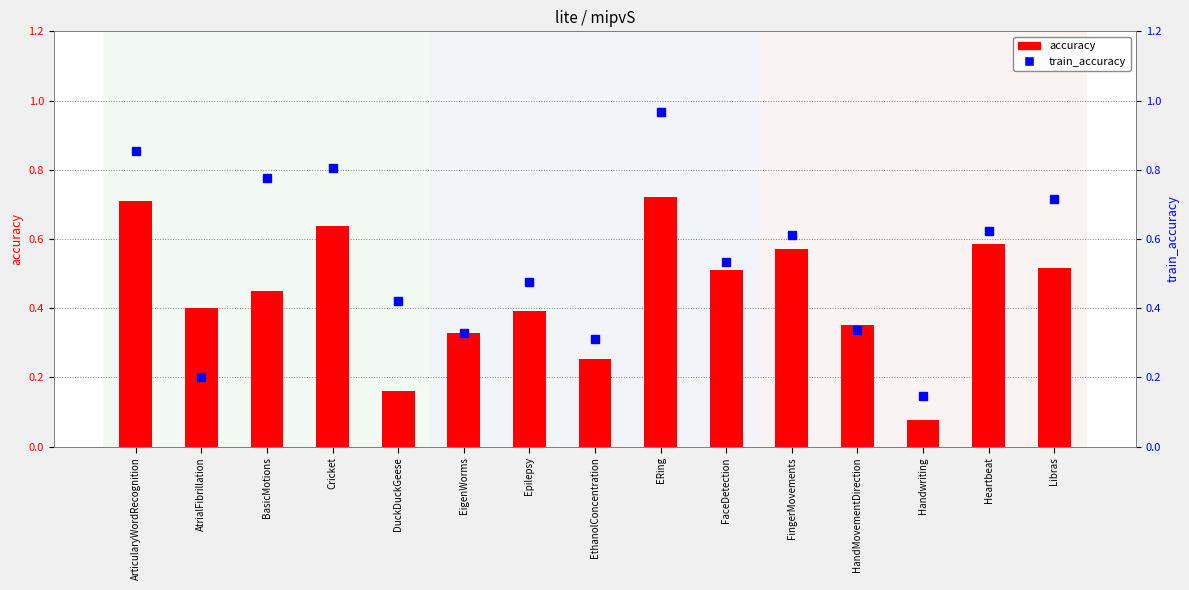

Where is accuracy nearest to the value 0?

Handwriting